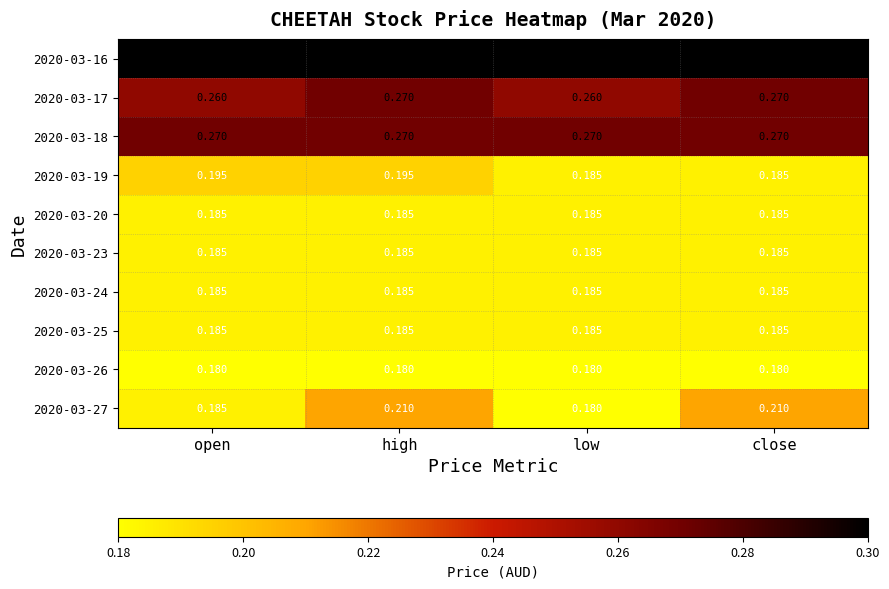

Between low and close, which series saw the biggest shift?

2020-03-27